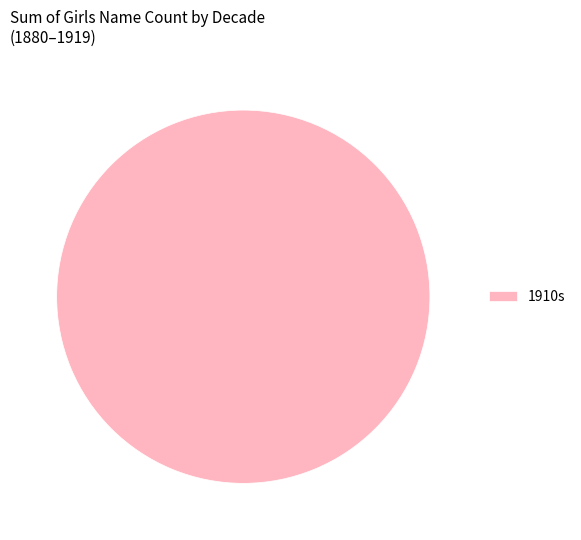

The 1910s slice represents 100% of the pie. True or false?

True